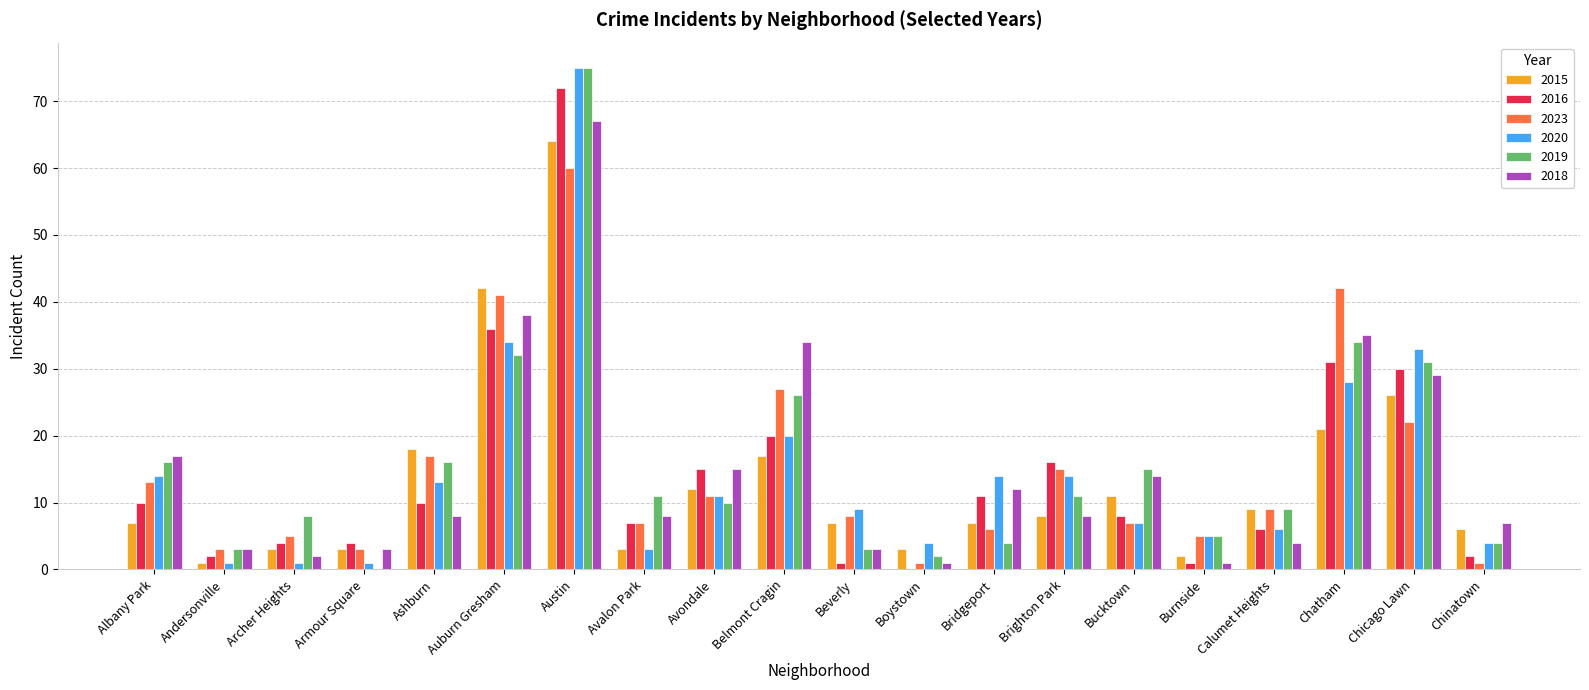

How many series are shown in this chart?

6